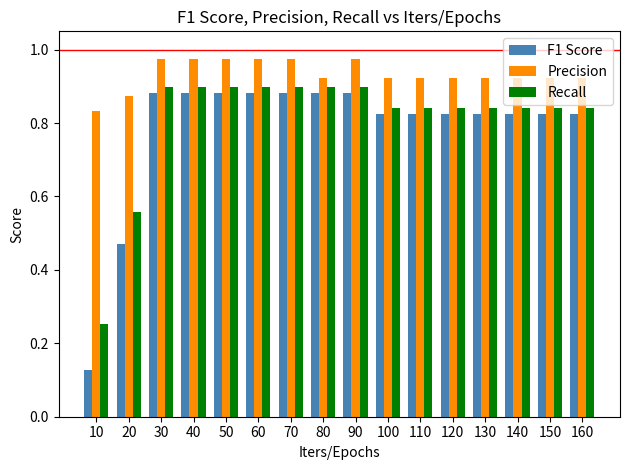

Count the Recall values in the range 0 to 1.

16